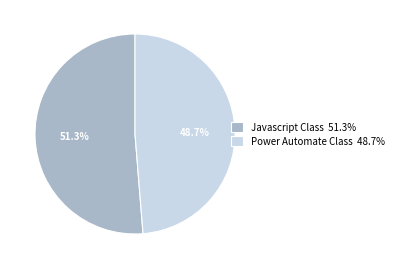

Which category has the biggest portion of the pie?

Javascript Class 51.3%